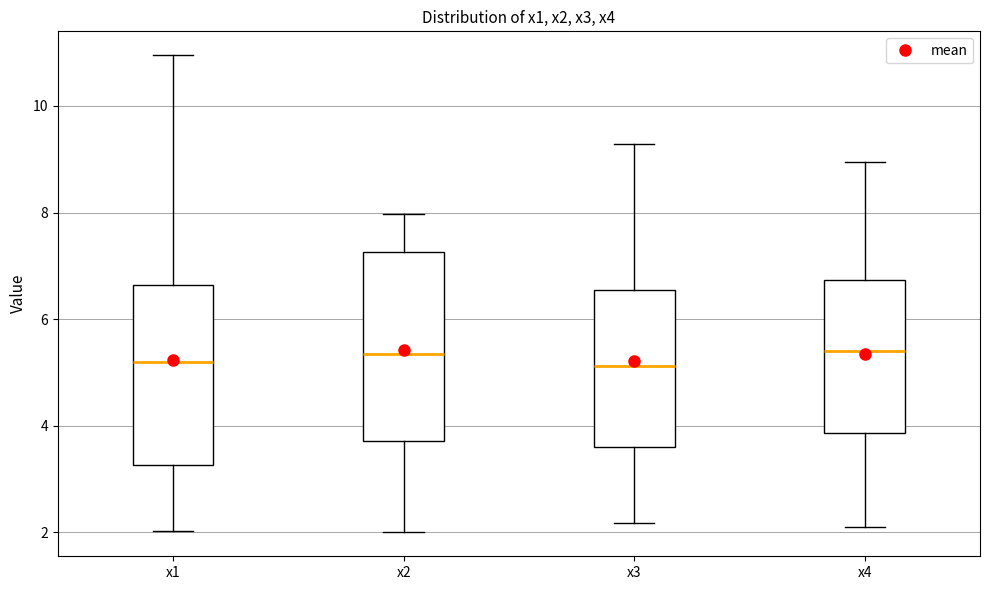

Where is the lower edge of the box for x1 on the y-axis? The values are not printed on the chart, so give them approximately, as read against the axis.

3.2